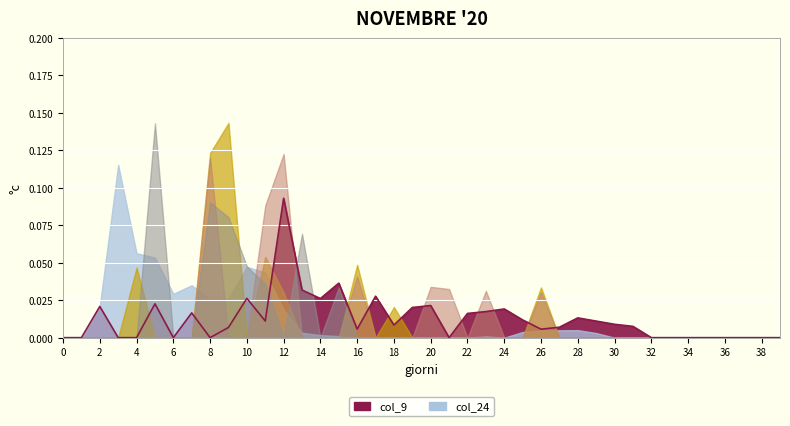

What is the highest value of the col_10 series?

0.1